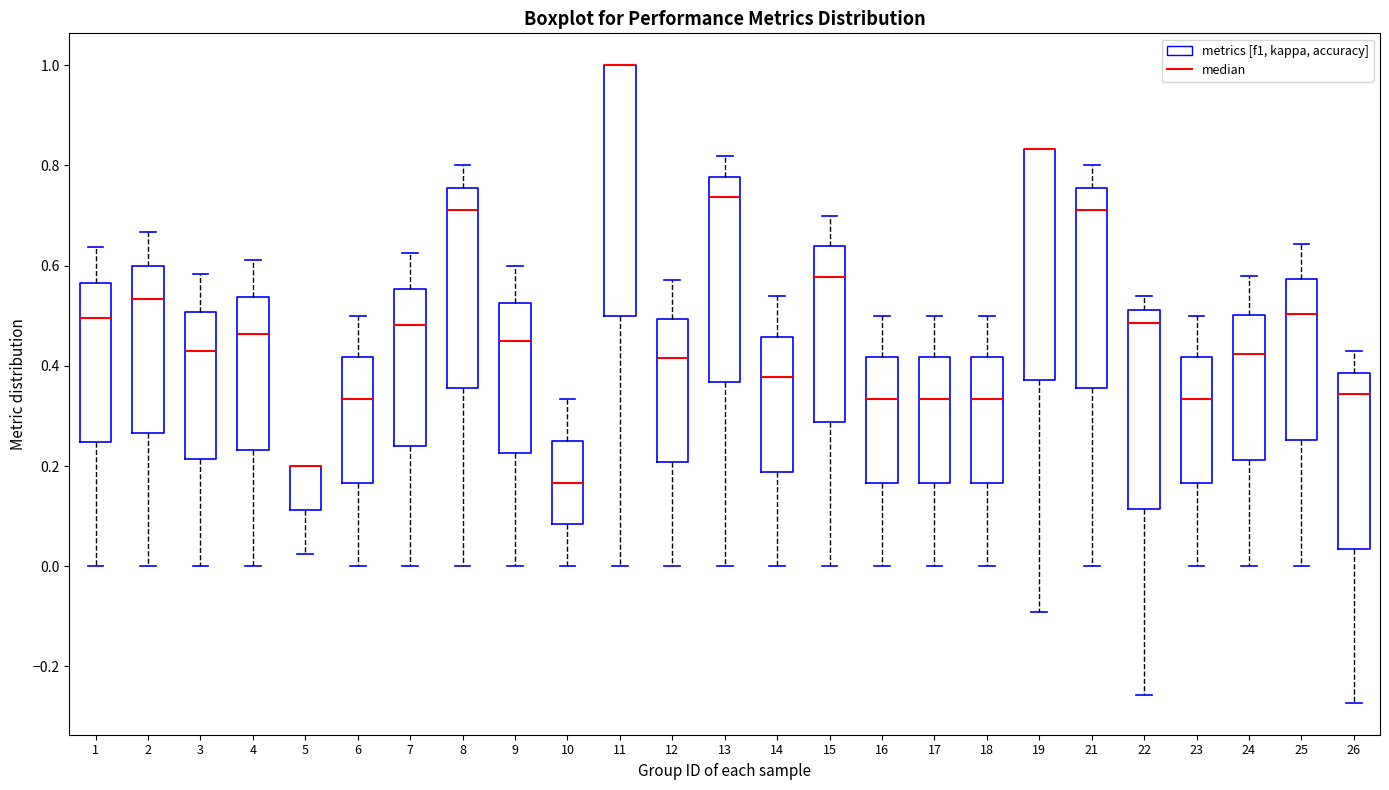

Where does the median line of the box at x = 13 sit on the y-axis? The values are not printed on the chart, so give them approximately, as read against the axis.

0.74